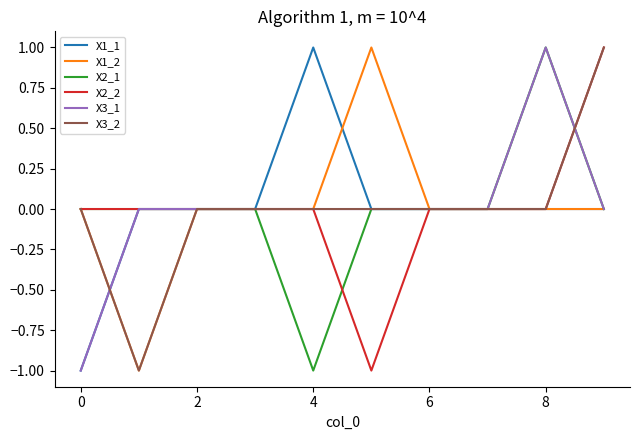

How many lines are shown in the chart?

6